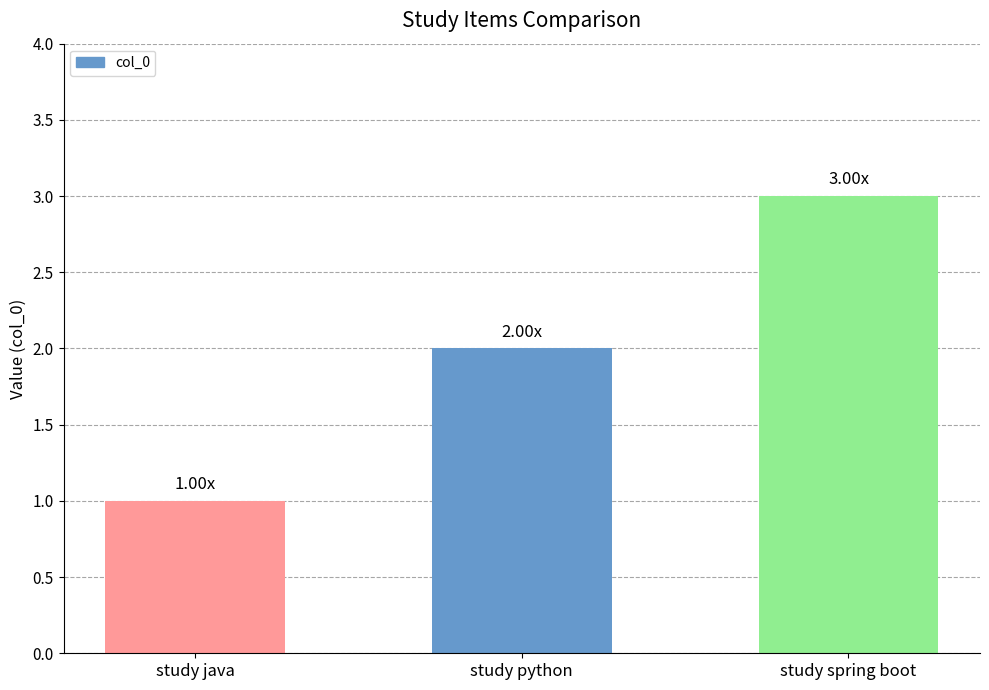

How many data points does each series have?

3